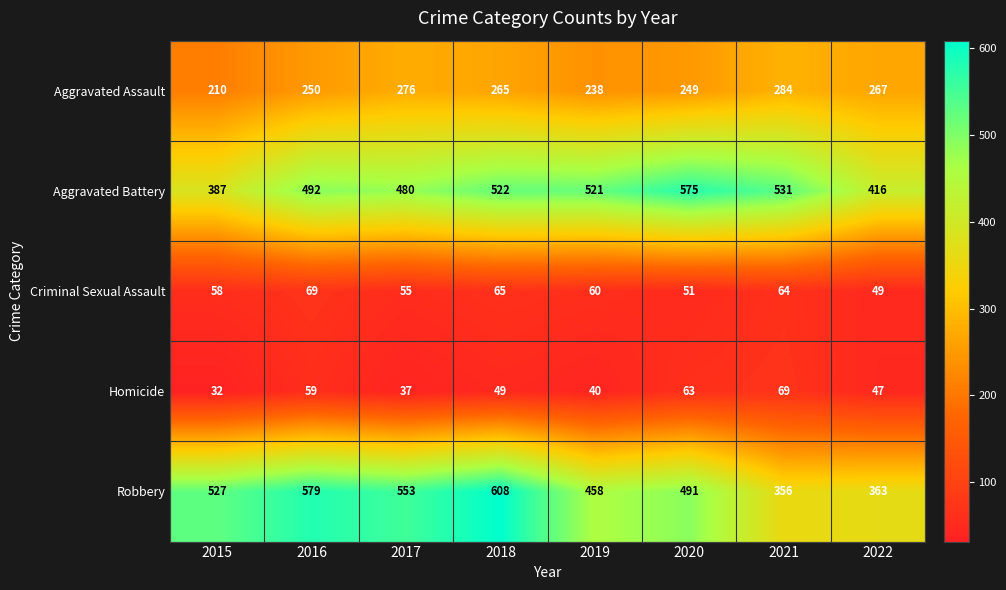

At which label is Aggravated Battery closest to 481?

2017